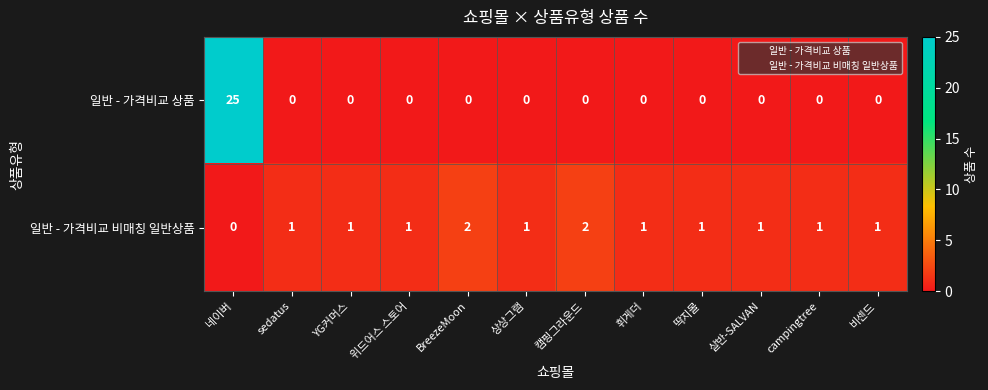

Reading right to left, extract all data points from this chart.

일반 - 가격비교 상품: 0	0	0	0	0	0	0	0	0	0	0	25
일반 - 가격비교 비매칭 일반상품: 1	1	1	1	1	2	1	2	1	1	1	0